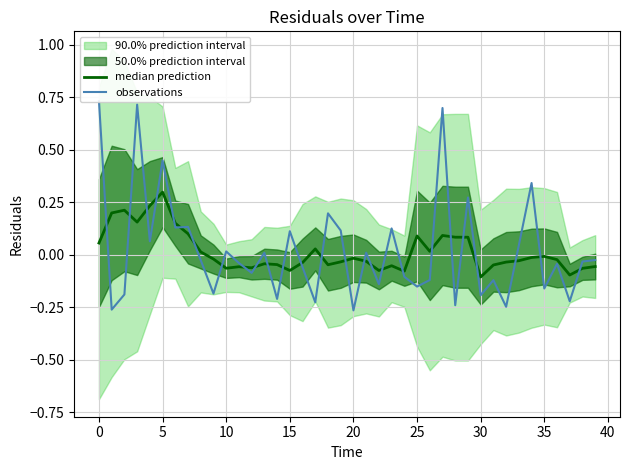

How many data points in median prediction are above 0?

15